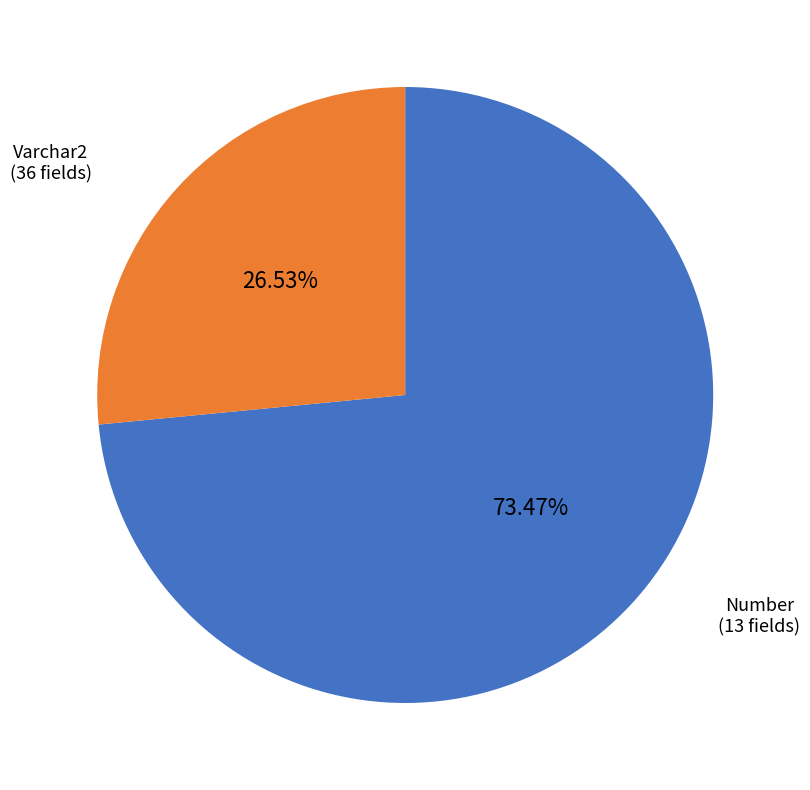

Which slice represents more than half of the pie?

Varchar2